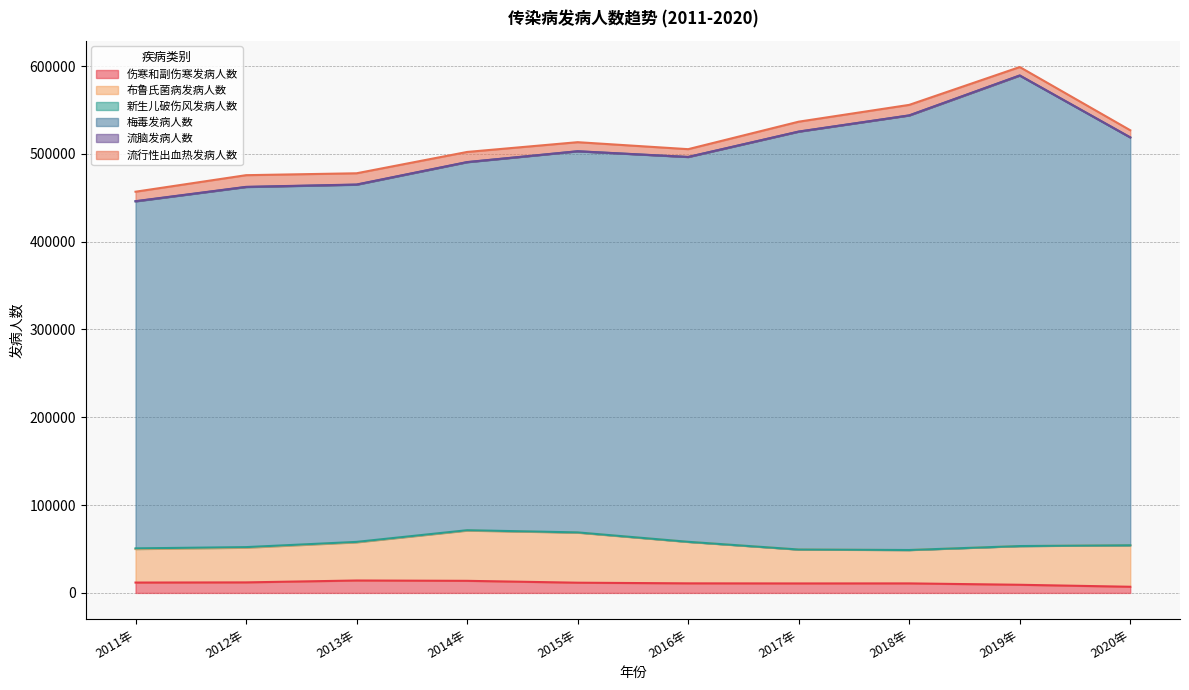

What are all the series names shown in the legend?

伤寒和副伤寒发病人数, 布鲁氏菌病发病人数, 新生儿破伤风发病人数, 梅毒发病人数, 流脑发病人数, 流行性出血热发病人数